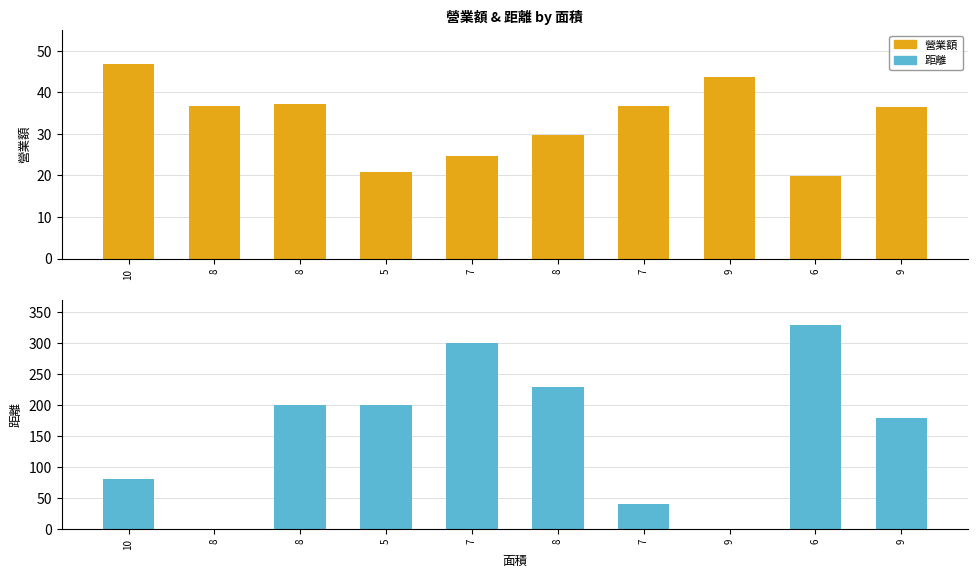

What is the average value of the 距離 series?

156.0